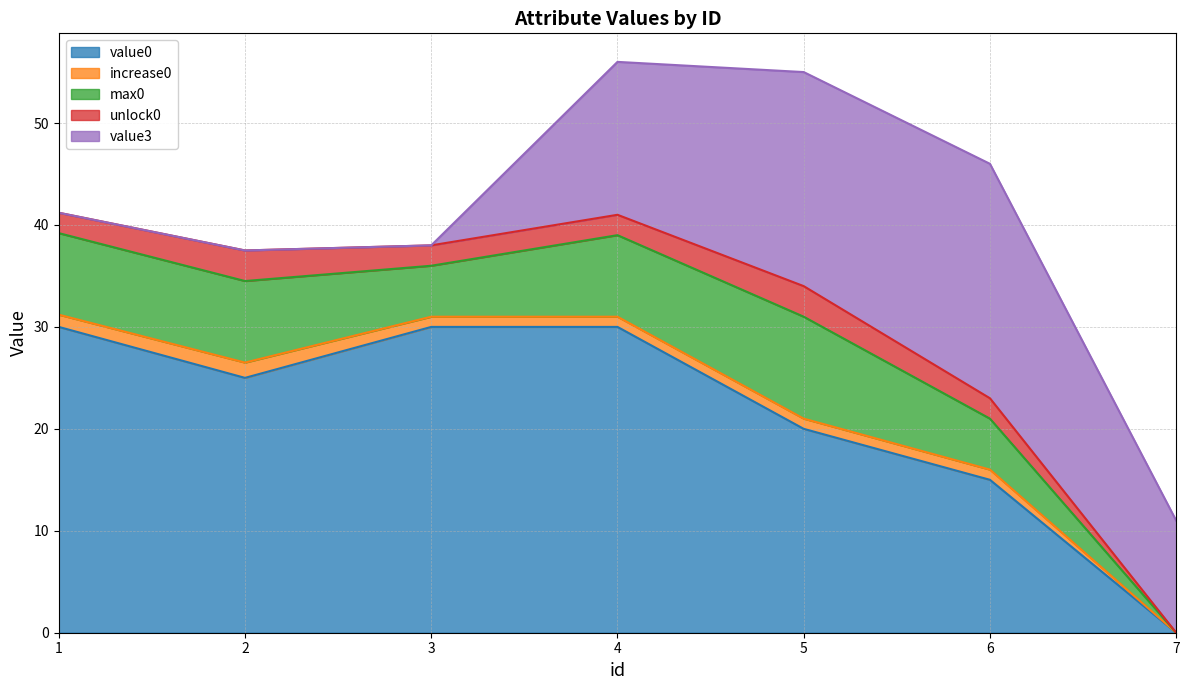

Where is the first local maximum for unlock0?

2